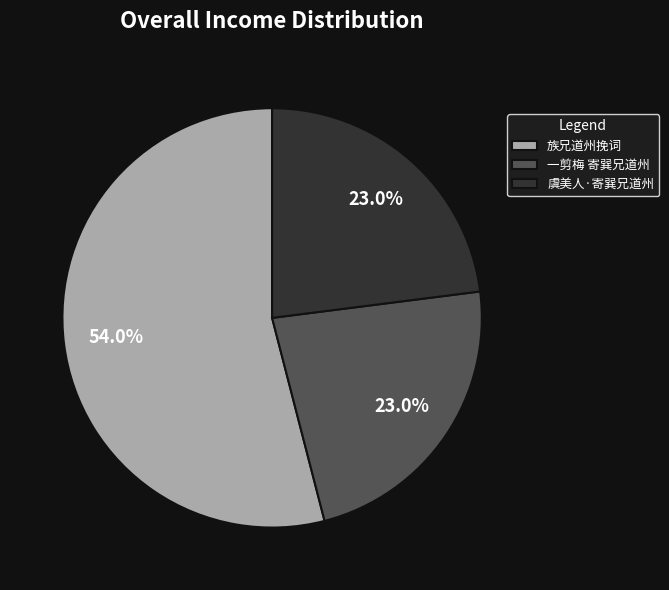

Is 族兄道州挽词 the majority of the pie?

Yes